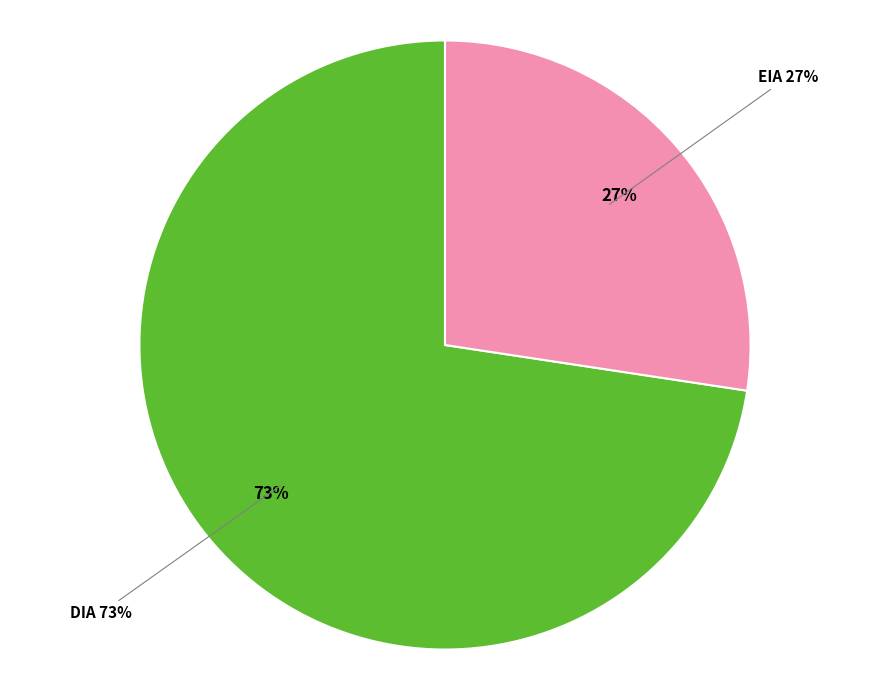

Is it true that EIA is 27% of the pie?

True